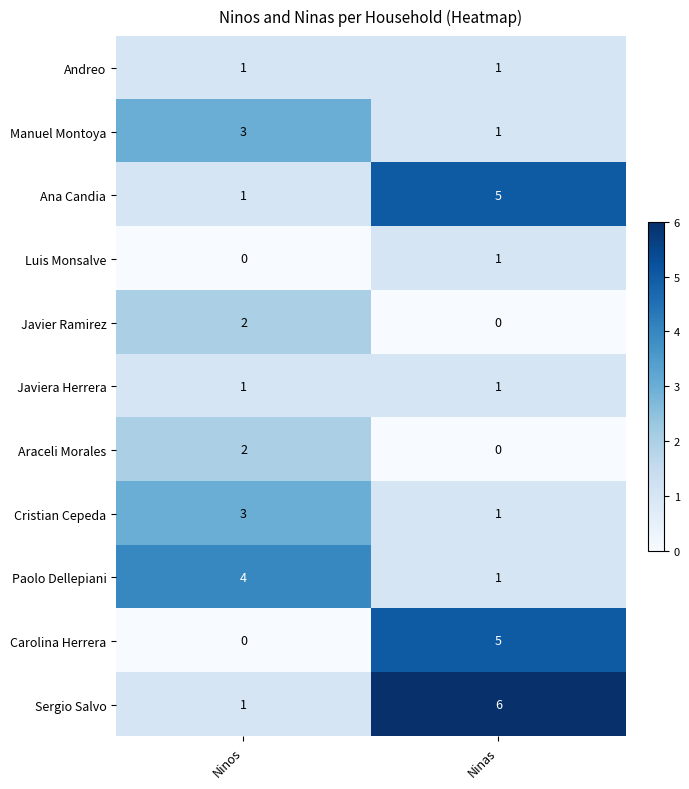

Is it true that Araceli Morales equals 2 at Ninos?

True